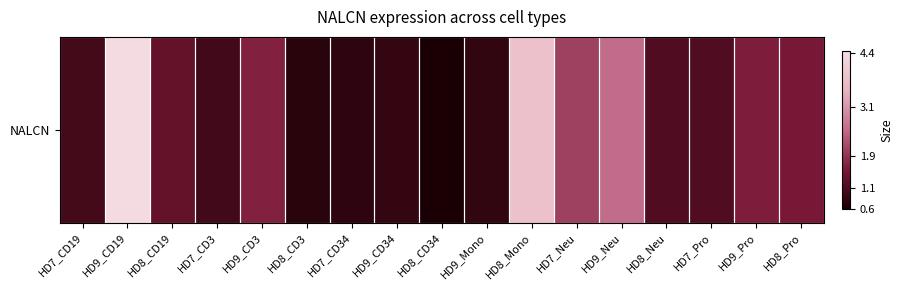

True or false: the data shows 0.8 at HD9_Mono.

True